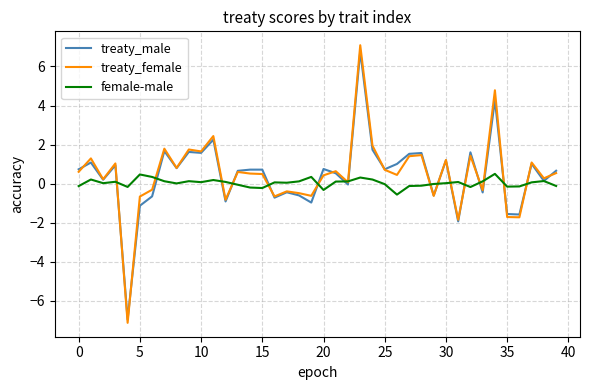

How many lines are shown in the chart?

3